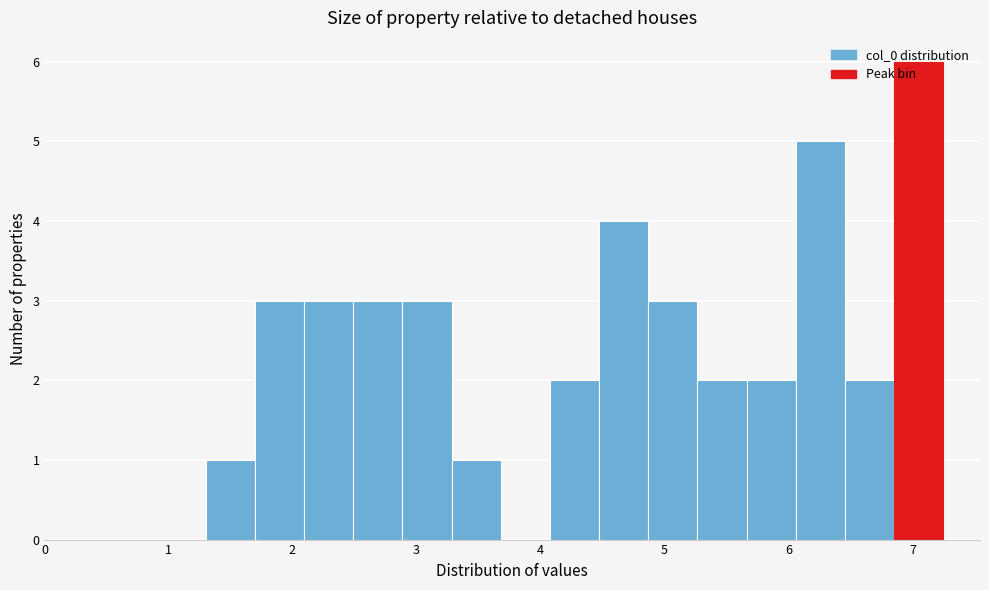

Read against the x-axis, roughly where is the centre of the tallest bar?

7.0